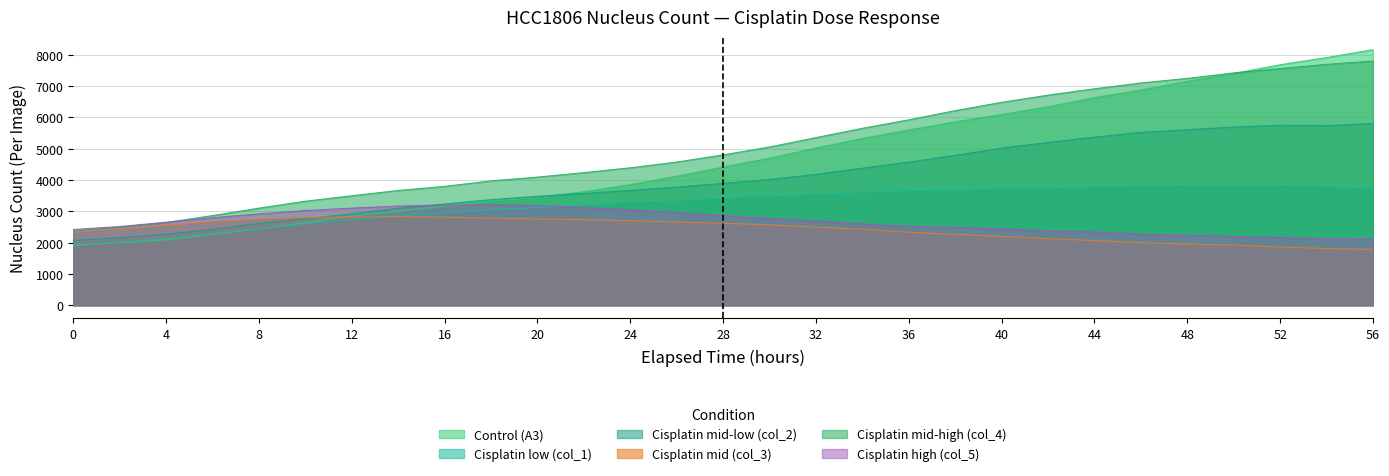

How many lines are shown in the chart?

6